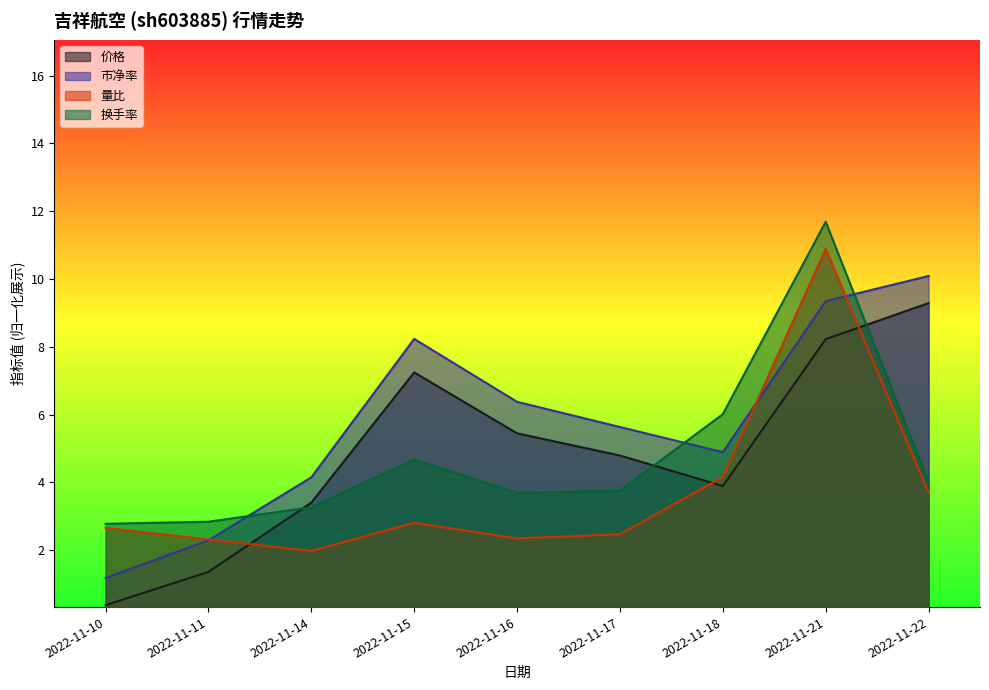

Count the number of data series in this chart.

4